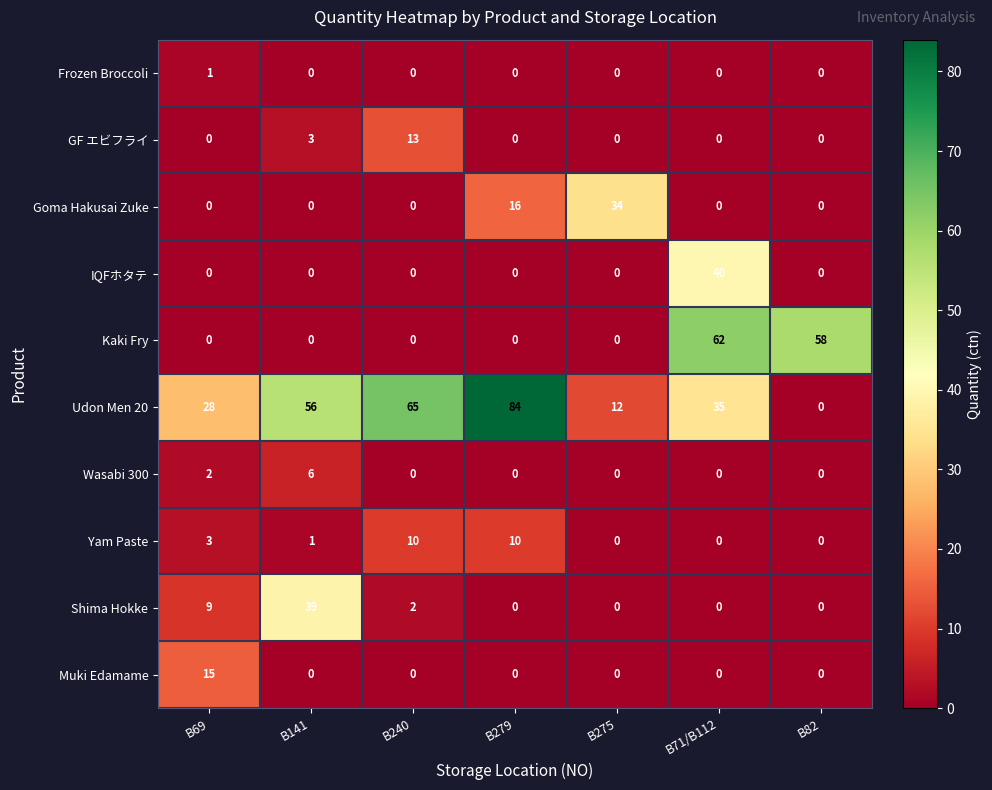

True or false: Goma Hakusai Zuke has a value of 0 at B69.

True